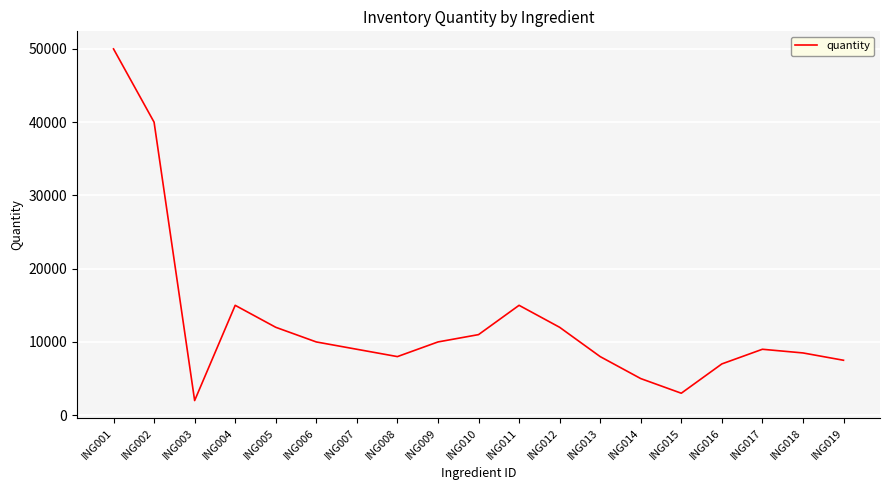

What is the difference between the maximum and minimum values?

48000